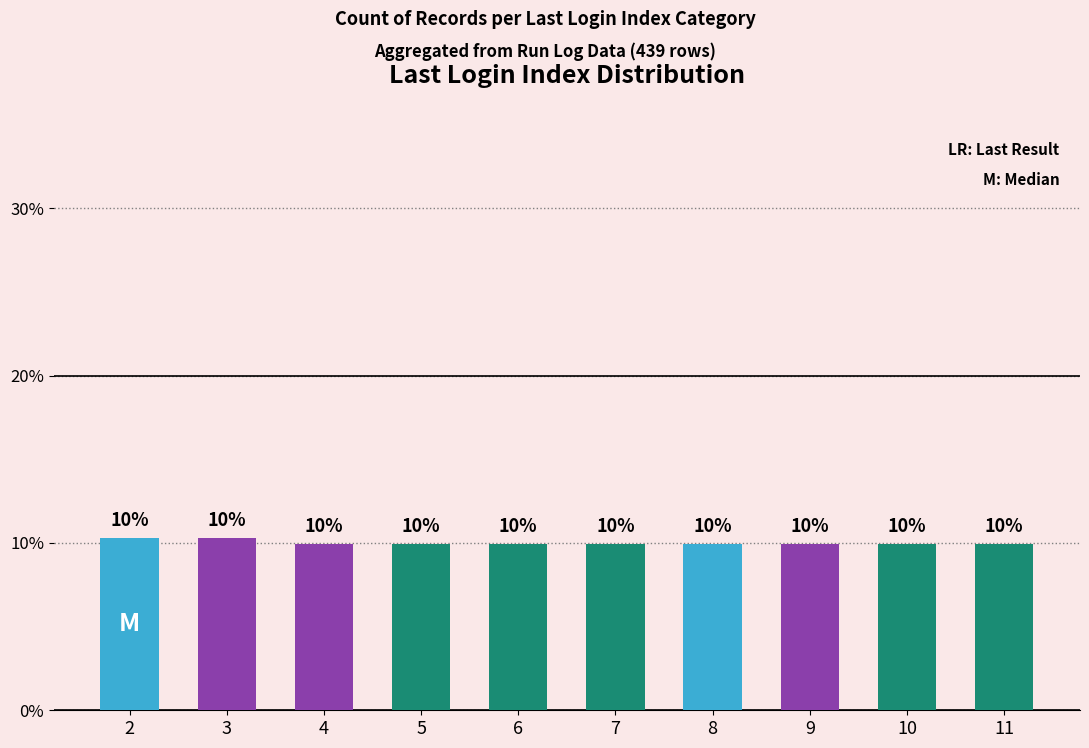

Are the bars horizontal?

No